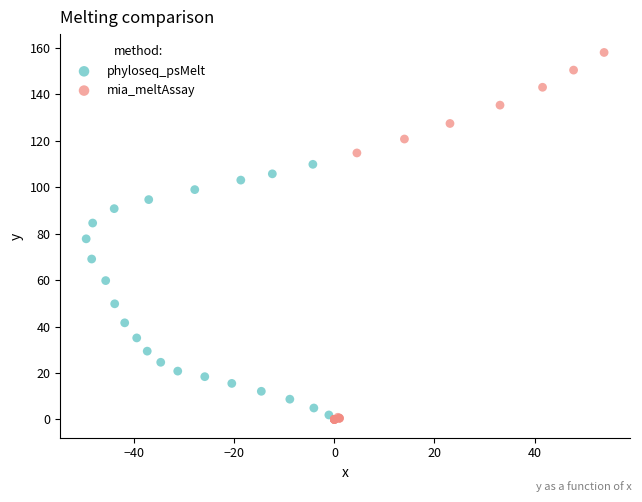

Which series has the largest Y range (max minus min)?

mia_meltAssay